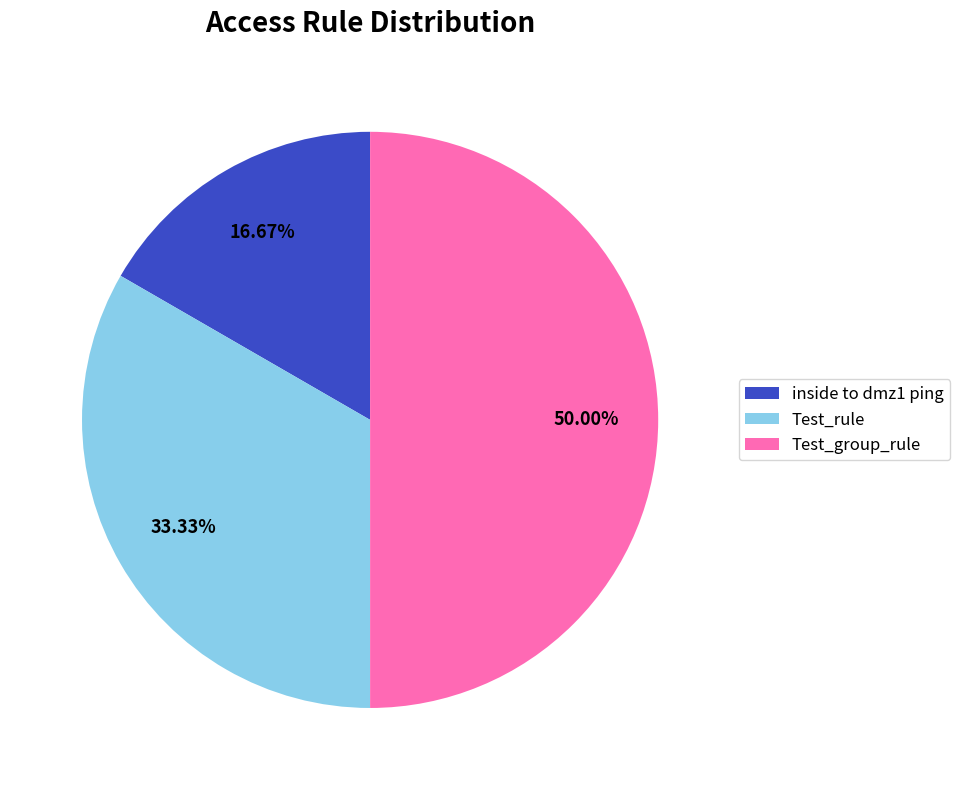

To the nearest percent, what is the combined percentage of inside to dmz1 ping and Test_rule?

50%